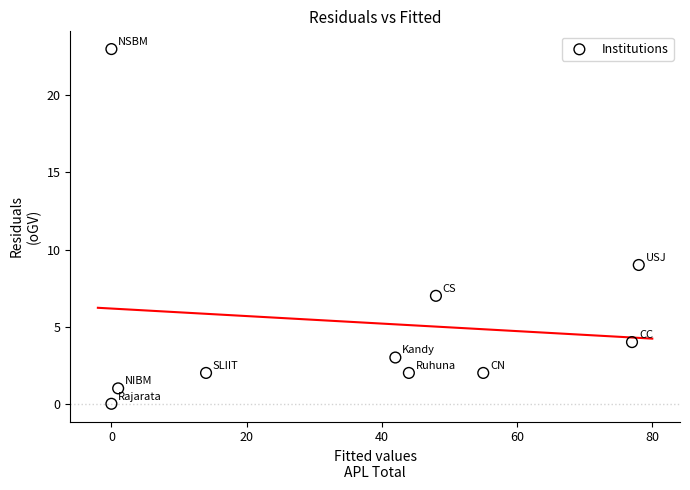

What is the range of Y values (max minus min)?

23